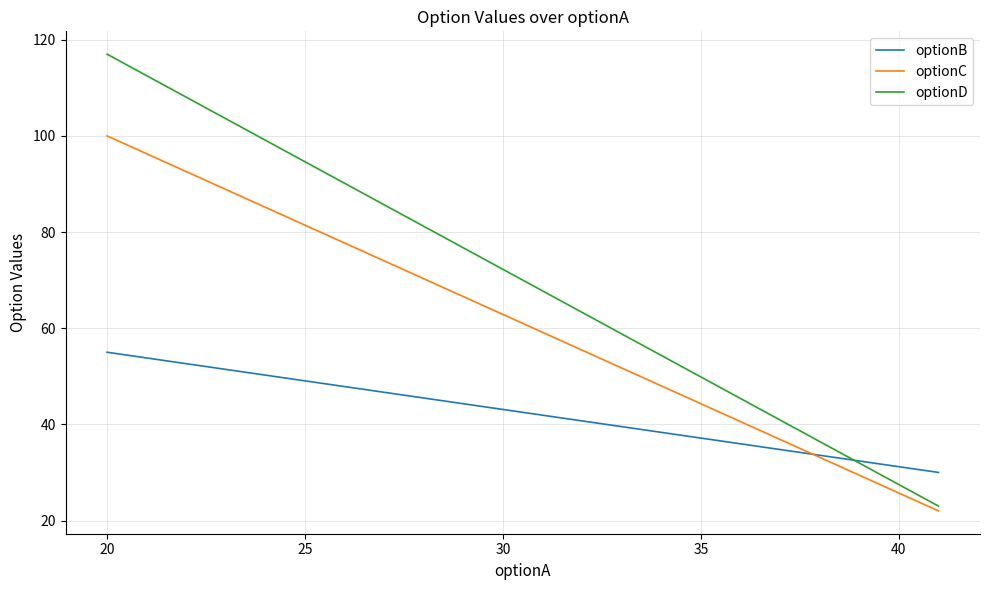

Reading left to right, transcribe all the data shown in this chart.

optionB: 55	30	30	30	30	30	30	30	30	30	30	30	30	30	30	30	30	30	30	30	30	30	30	30	30	30	30	30	30	30	30	30	30	30	30	30	30	30	30	30
optionC: 100	22	22	22	22	22	22	22	22	22	22	22	22	22	22	22	22	22	22	22	22	22	22	22	22	22	22	22	22	22	22	22	22	22	22	22	22	22	22	22
optionD: 117	23	23	23	23	23	23	23	23	23	23	23	23	23	23	23	23	23	23	23	23	23	23	23	23	23	23	23	23	23	23	23	23	23	23	23	23	23	23	23